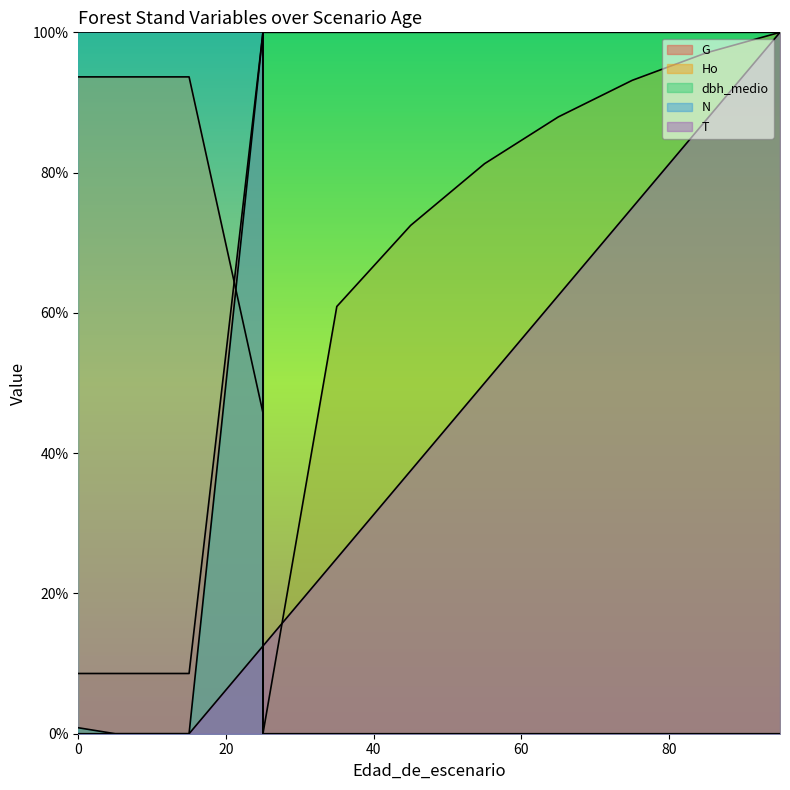

The N series shows 40.0 at 45. True or false?

False